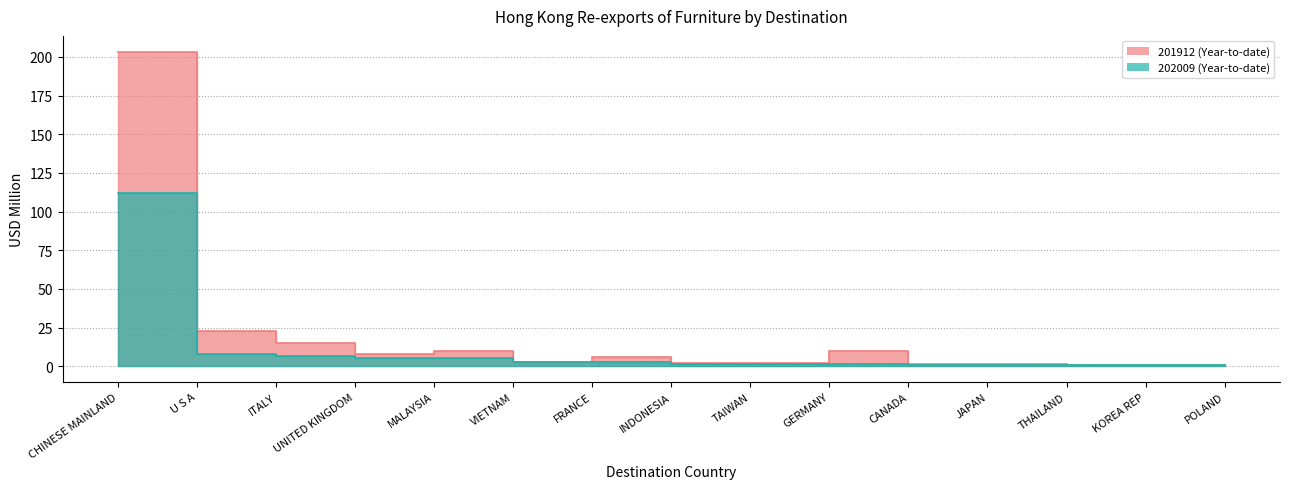

How many interior local valleys does the 201912 series have?

4